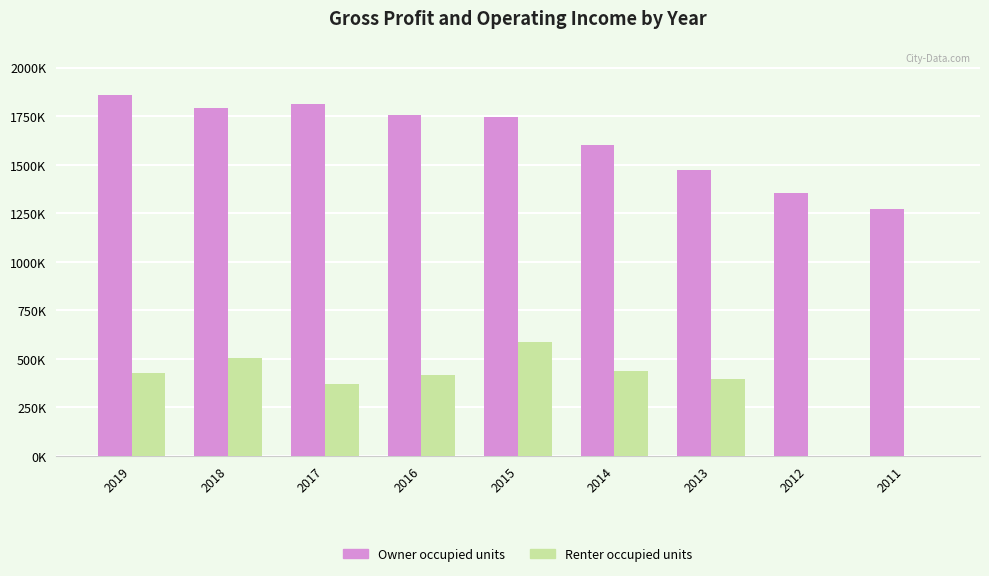

At which category does the chart reach its minimum across all series?

2012